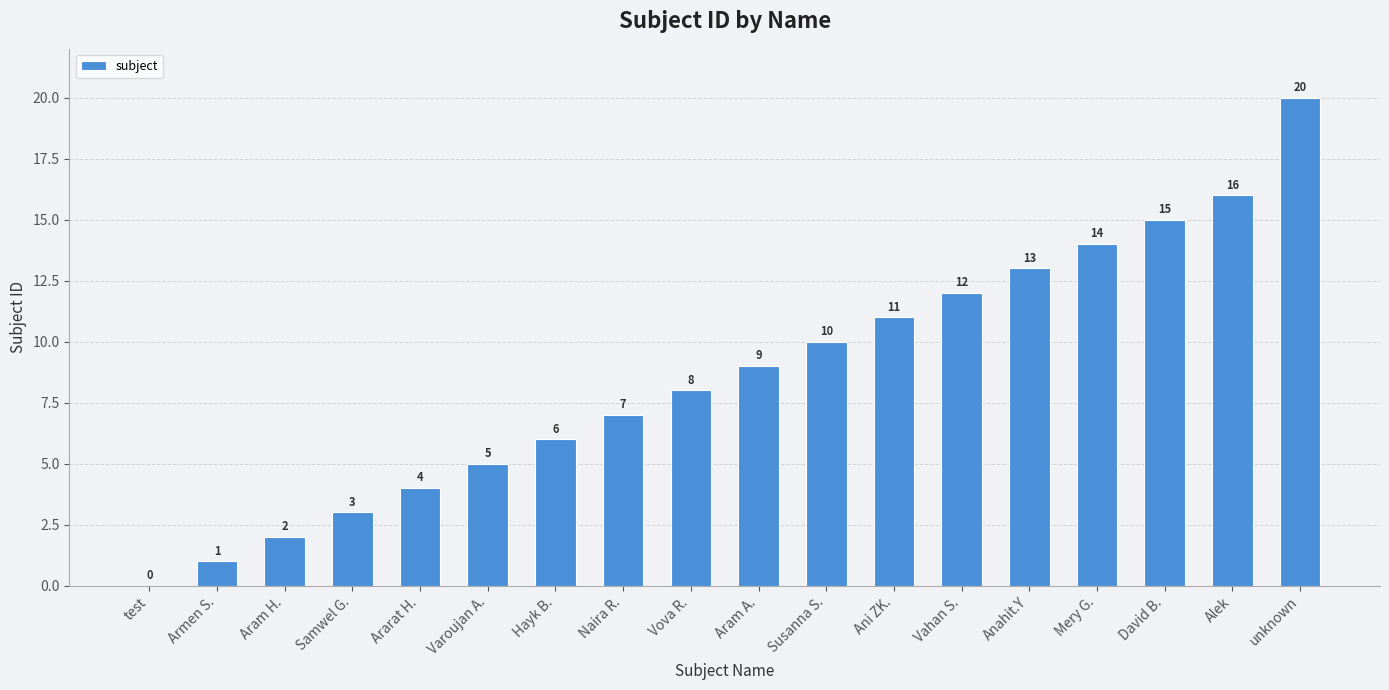

Count the number of categories in the chart.

18